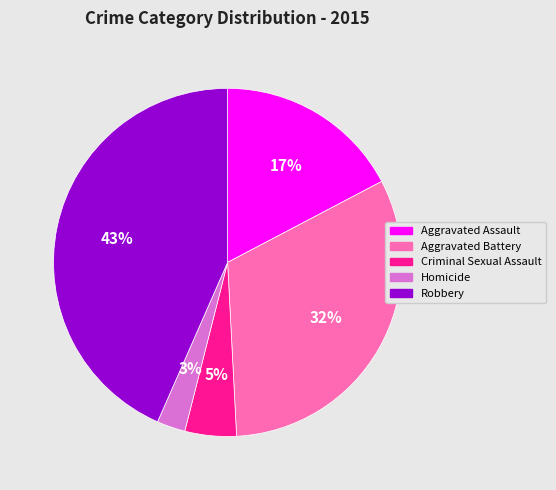

Which has a higher value, Homicide or Robbery?

Robbery